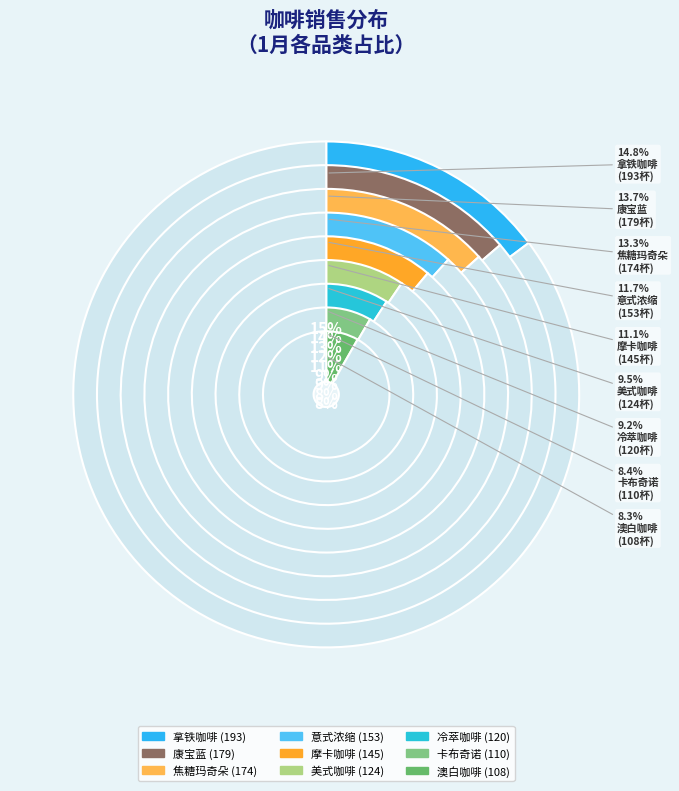

Count the number of slices in the pie.

9